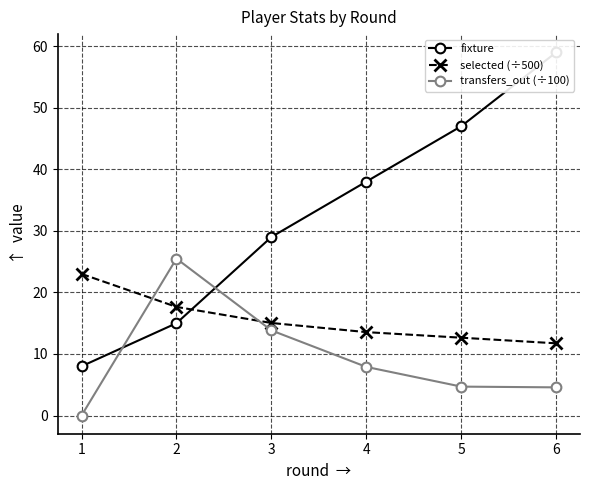

At how many categories does at least one series exceed 20?

6